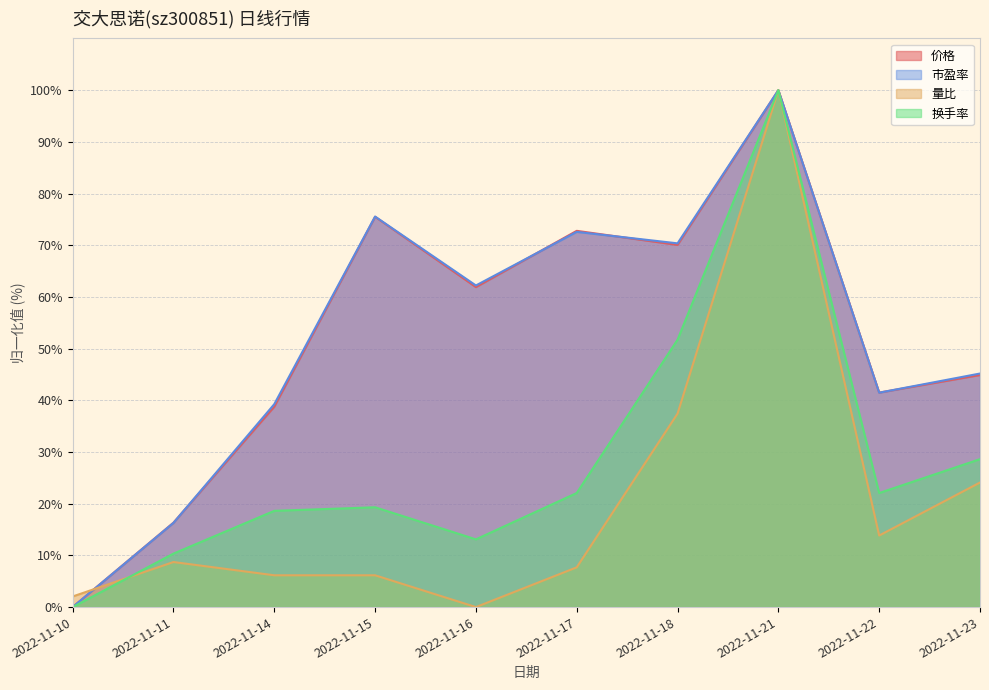

Does the chart display data point markers on the line(s)?

No